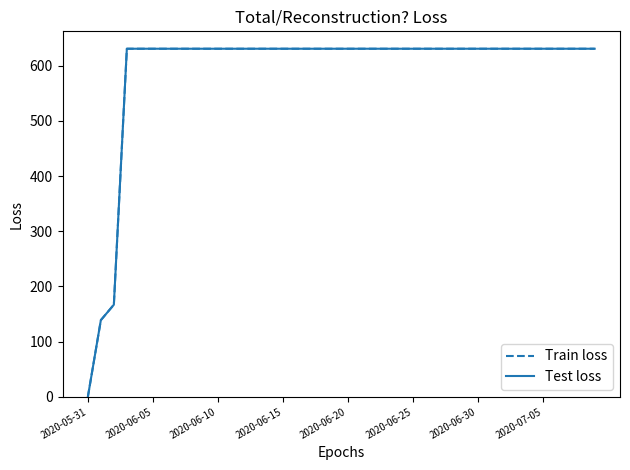

Reading right to left, extract all data points from this chart.

Train loss: 631	631	631	631	631	631	631	631	631	631	631	631	631	631	631	631	631	631	631	631	631	631	631	631	631	631	631	631	631	631	631	631	631	631	631	631	631	167	139	0
Test loss: 631	631	631	631	631	631	631	631	631	631	631	631	631	631	631	631	631	631	631	631	631	631	631	631	631	631	631	631	631	631	631	631	631	631	631	631	631	167	139	0